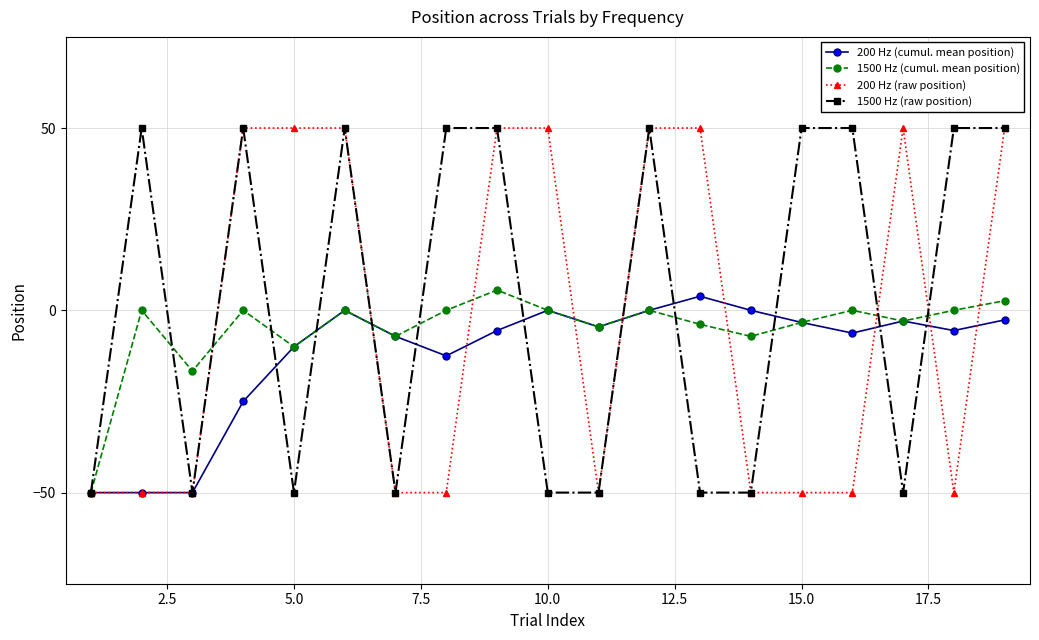

True or false: 200 Hz (cumul. mean position) has more than 1 interior local peaks.

True